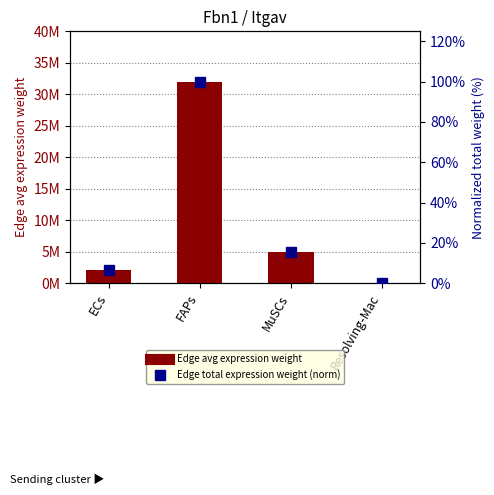

What is the difference between the highest and lowest values at MuSCs?

4969097.1